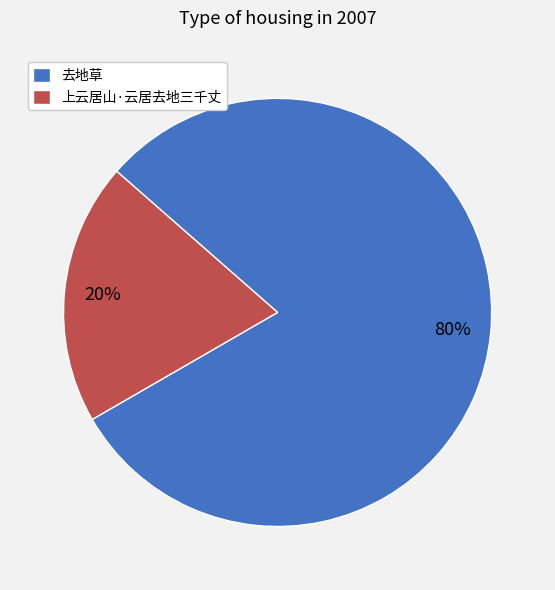

What is the smallest slice in the pie chart?

上云居山·云居去地三千丈